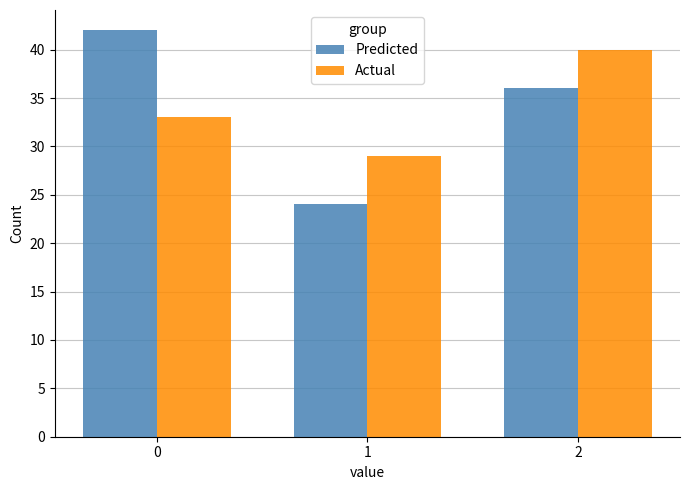

What is the total value across all series at 0?

75